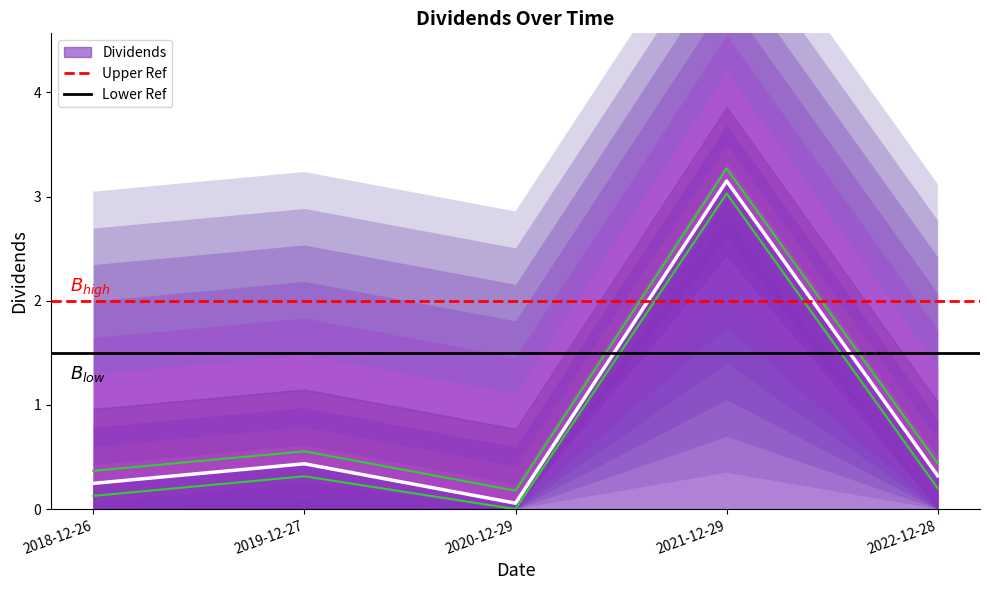

True or false: Dividends has a value of 0.7 at 2021-12-29.

False